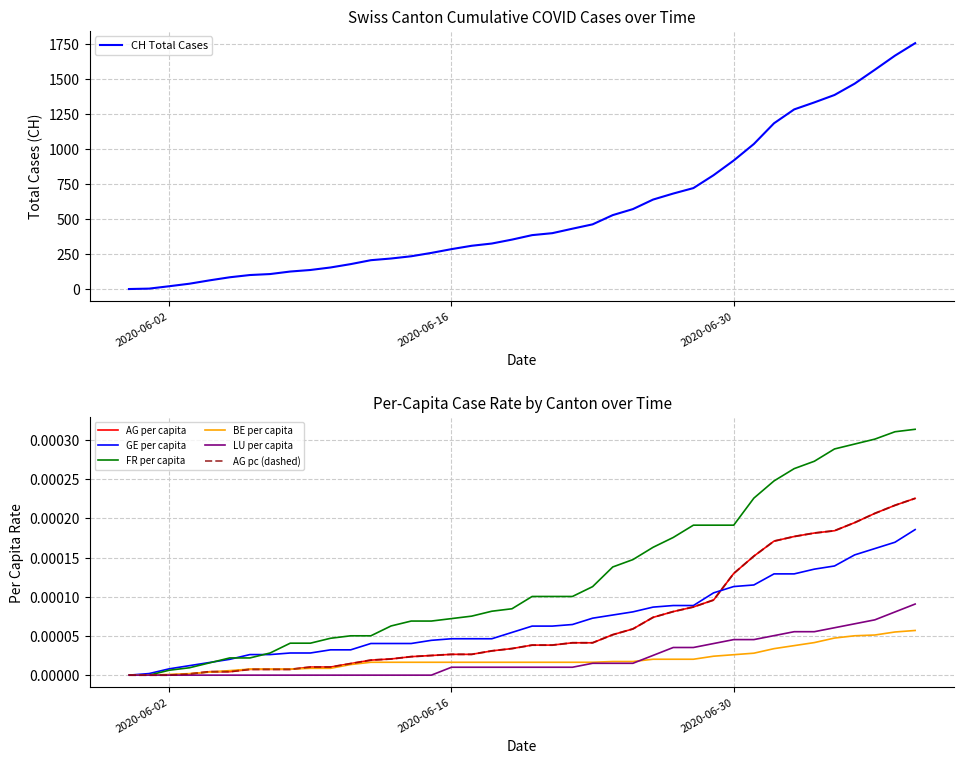

True or false: FR_pc and BE_pc cross at least once.

False